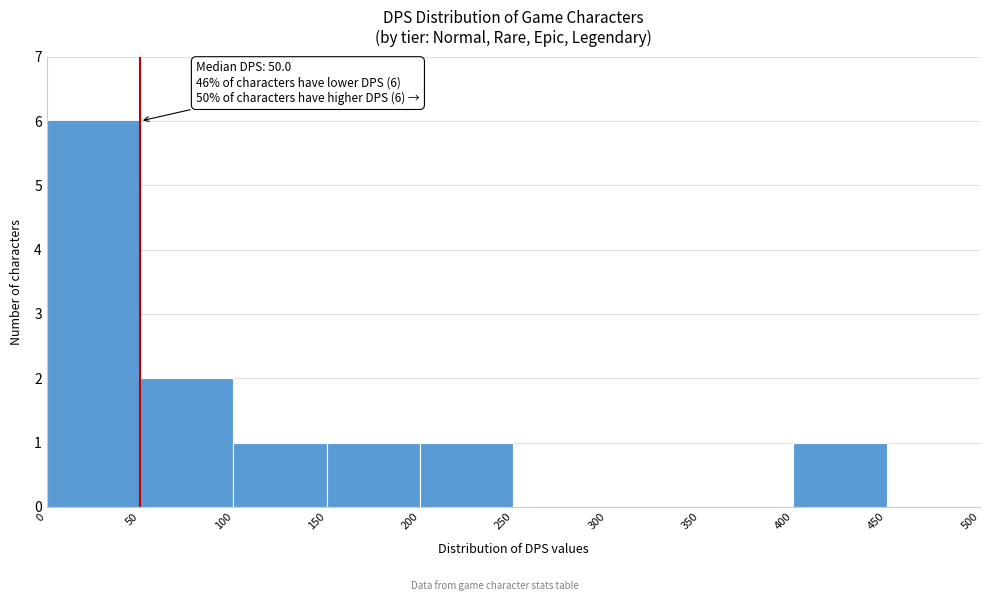

Which range on the x-axis has the tallest bar?

0 to 50